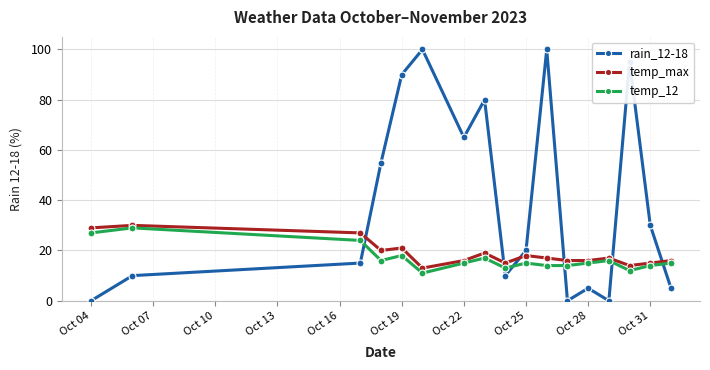

After their last crossing, which series has the higher values: temp_12 or rain_12-18?

temp_12